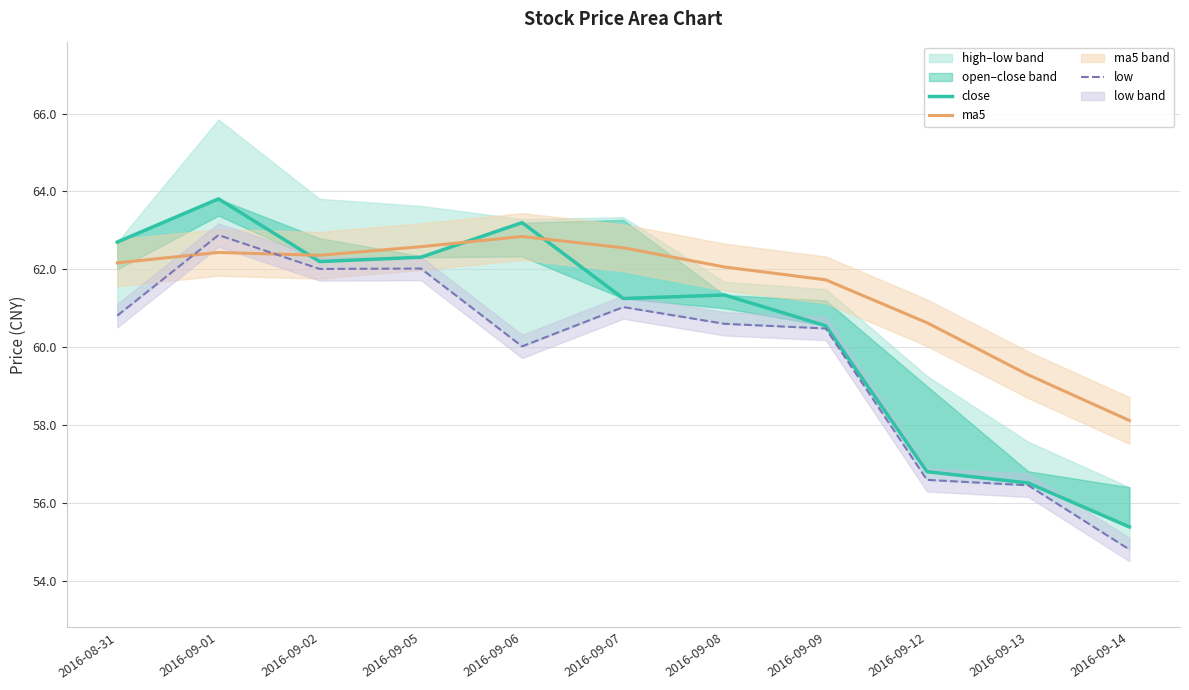

Does the chart have visible grid lines?

Yes